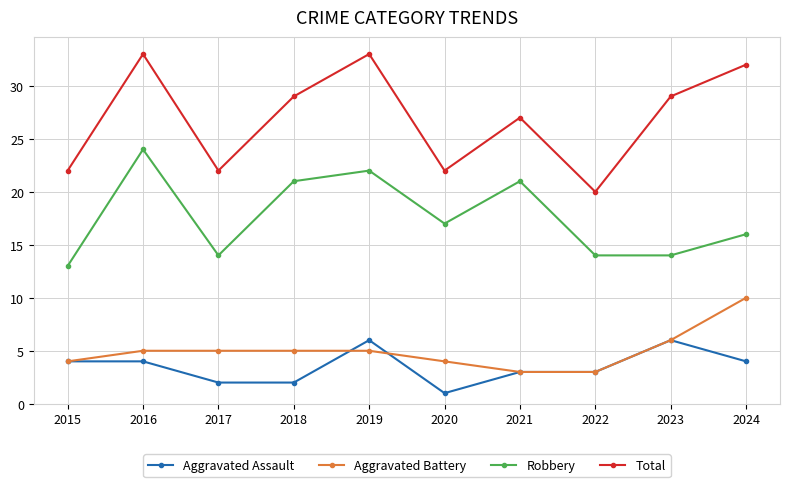

List the series in order of their peak value, lowest first.

Aggravated Assault, Aggravated Battery, Robbery, Total